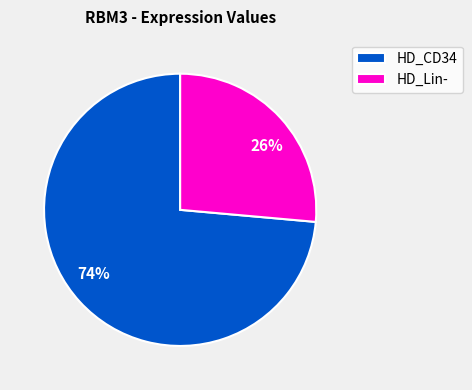

To the nearest percent, what is the average slice percentage?

50%